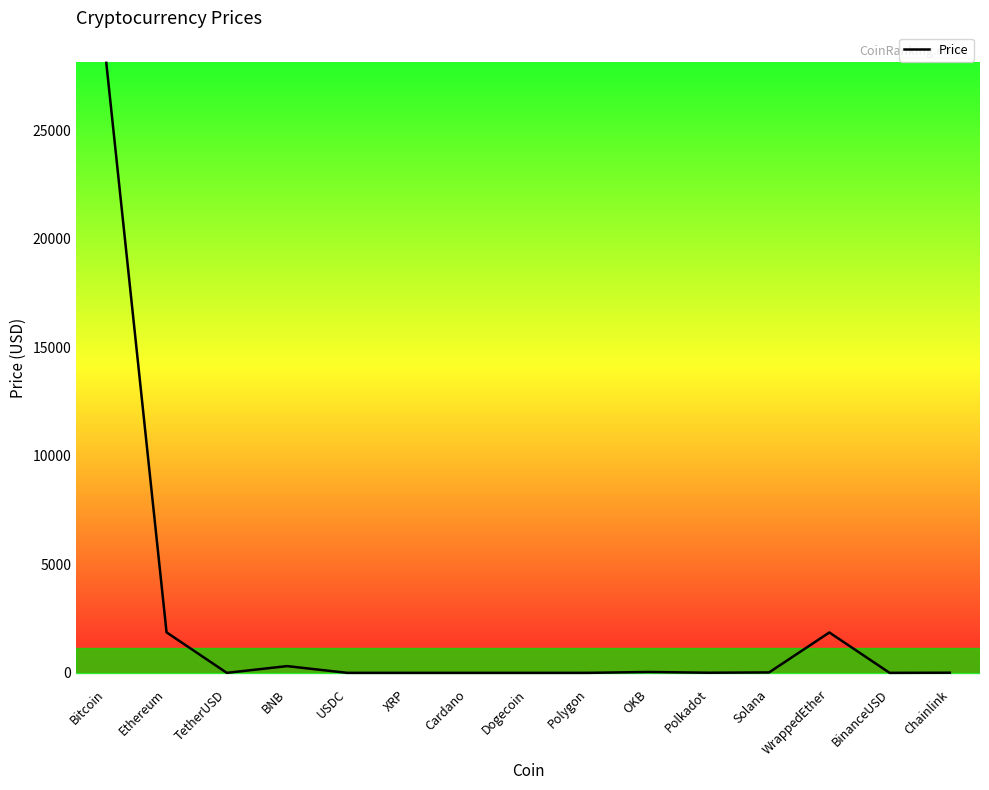

What value does the data have at BinanceUSD?

1.0